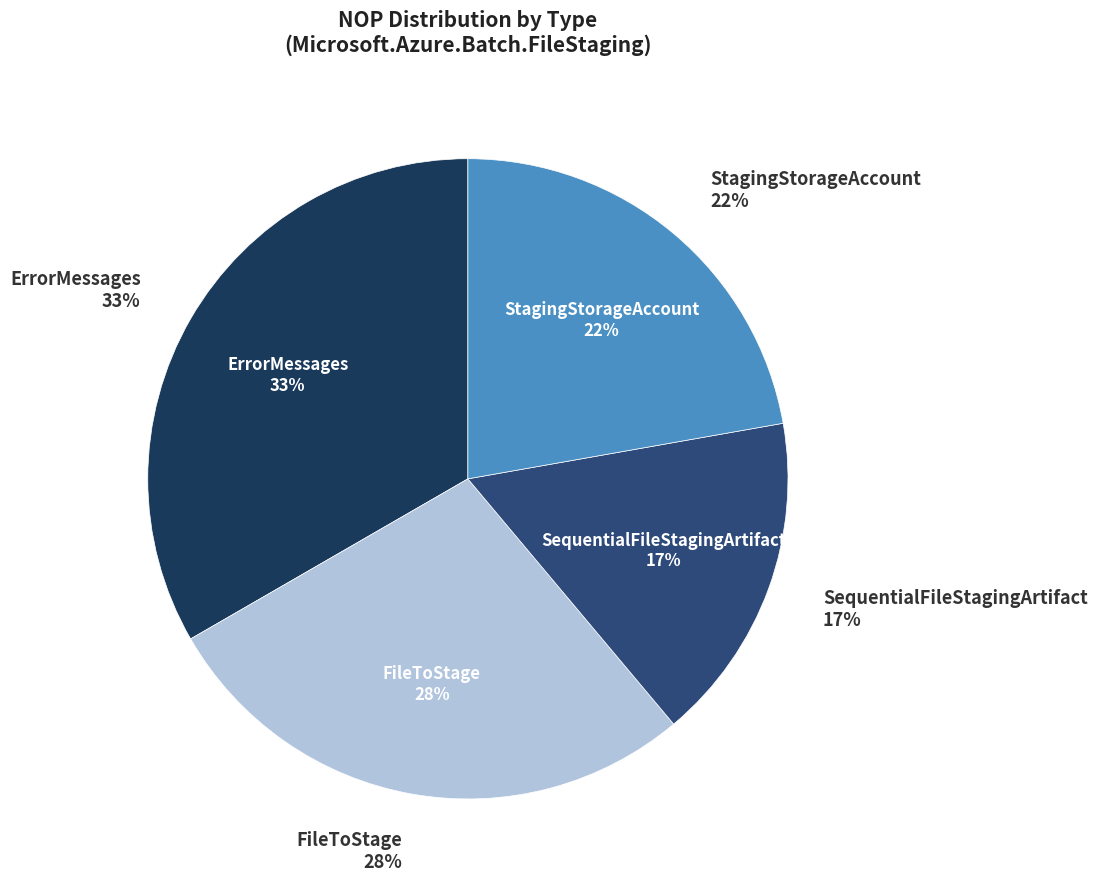

Is it true that FileStagingNamingHelpers is 0% of the pie?

True